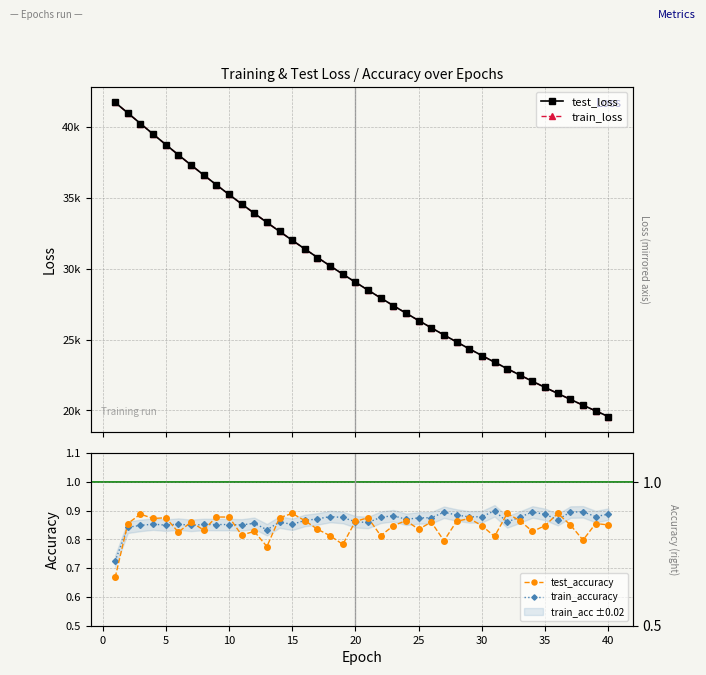

Which category has the lowest value in the train_loss series?

40